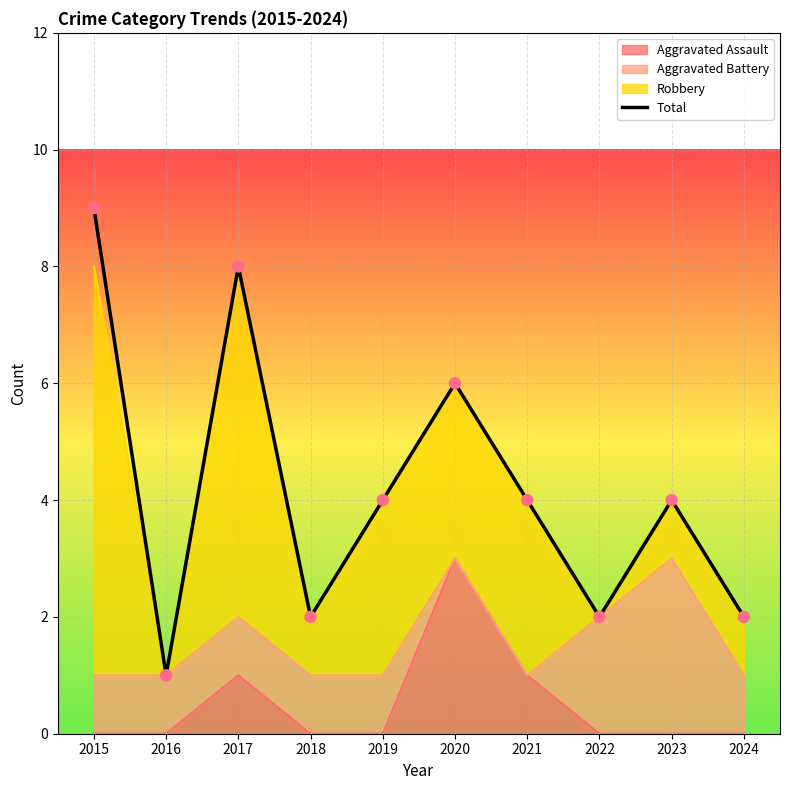

Between 2016 and 2021, which is larger?

2021